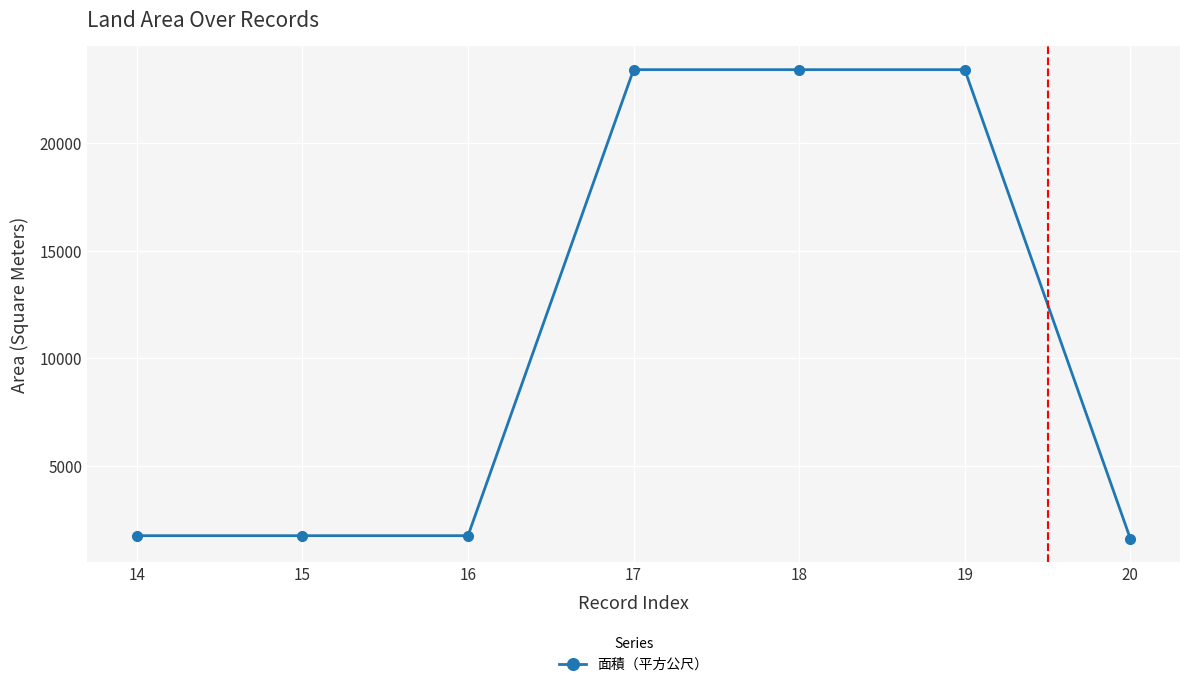

What is the value of the 1st point from the left?

1760